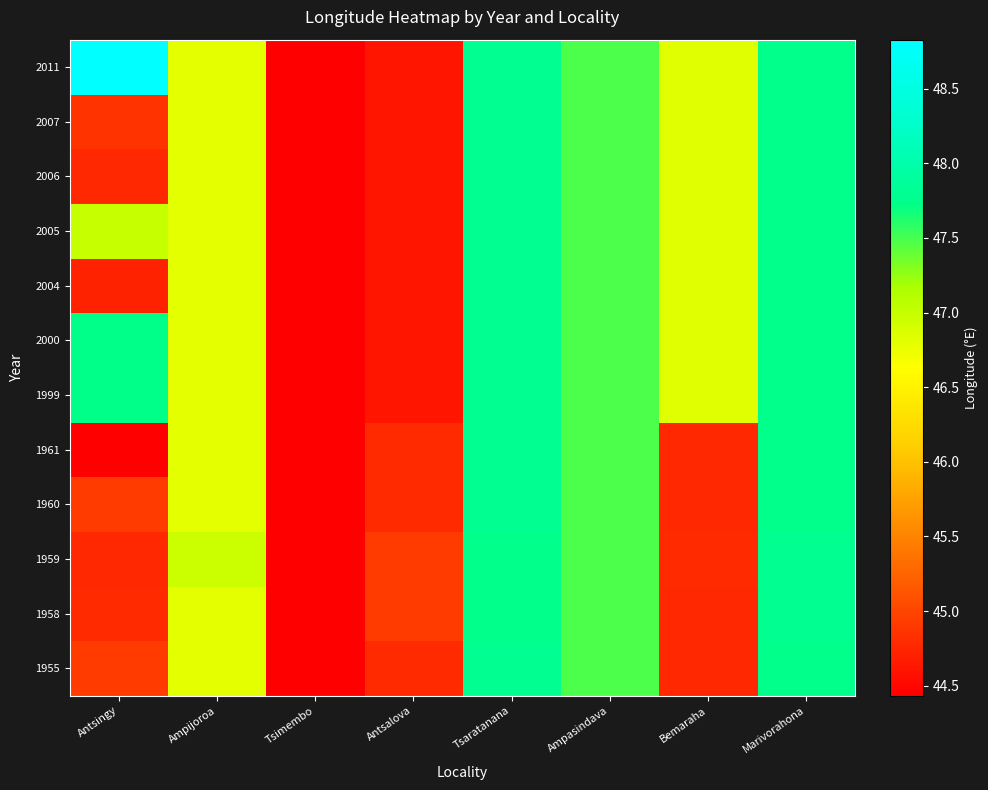

Reading right to left, extract all data points from this chart.

1955: Marivorahona=47.8	Bemaraha=44.8	Ampasindava=47.5	Tsaratanana=47.8	Antsalova=44.8	Tsimembo=44.4	Ampijoroa=46.8	Antsingy=44.9
1958: Marivorahona=47.8	Bemaraha=44.8	Ampasindava=47.5	Tsaratanana=47.8	Antsalova=44.9	Tsimembo=44.4	Ampijoroa=46.8	Antsingy=44.8
1959: Marivorahona=47.8	Bemaraha=44.8	Ampasindava=47.5	Tsaratanana=47.8	Antsalova=44.9	Tsimembo=44.4	Ampijoroa=47.0	Antsingy=44.8
1960: Marivorahona=47.8	Bemaraha=44.8	Ampasindava=47.5	Tsaratanana=47.8	Antsalova=44.8	Tsimembo=44.4	Ampijoroa=46.8	Antsingy=44.9
1961: Marivorahona=47.8	Bemaraha=44.8	Ampasindava=47.5	Tsaratanana=47.8	Antsalova=44.8	Tsimembo=44.4	Ampijoroa=46.8	Antsingy=44.4
1999: Marivorahona=47.8	Bemaraha=46.8	Ampasindava=47.5	Tsaratanana=47.8	Antsalova=44.6	Tsimembo=44.4	Ampijoroa=46.8	Antsingy=47.7
2000: Marivorahona=47.8	Bemaraha=46.8	Ampasindava=47.5	Tsaratanana=47.8	Antsalova=44.6	Tsimembo=44.4	Ampijoroa=46.8	Antsingy=47.7
2004: Marivorahona=47.8	Bemaraha=46.8	Ampasindava=47.5	Tsaratanana=47.8	Antsalova=44.6	Tsimembo=44.4	Ampijoroa=46.8	Antsingy=44.7
2005: Marivorahona=47.8	Bemaraha=46.8	Ampasindava=47.5	Tsaratanana=47.8	Antsalova=44.6	Tsimembo=44.4	Ampijoroa=46.8	Antsingy=47.0
2006: Marivorahona=47.8	Bemaraha=46.8	Ampasindava=47.5	Tsaratanana=47.8	Antsalova=44.6	Tsimembo=44.4	Ampijoroa=46.8	Antsingy=44.8
2007: Marivorahona=47.8	Bemaraha=46.8	Ampasindava=47.5	Tsaratanana=47.8	Antsalova=44.6	Tsimembo=44.4	Ampijoroa=46.8	Antsingy=44.8
2011: Marivorahona=47.8	Bemaraha=46.8	Ampasindava=47.5	Tsaratanana=47.8	Antsalova=44.6	Tsimembo=44.4	Ampijoroa=46.8	Antsingy=48.8